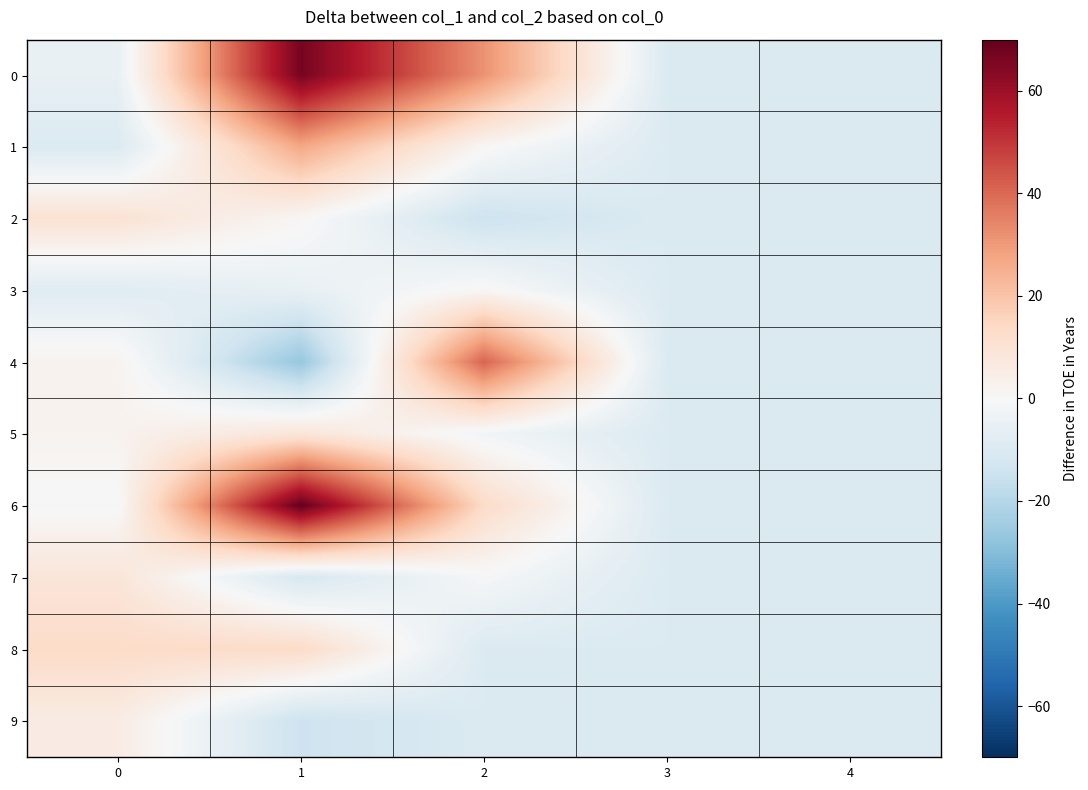

List the series in order of their peak value, lowest first.

3, 9, 5, 7, 2, 8, 1, 4, 0, 6